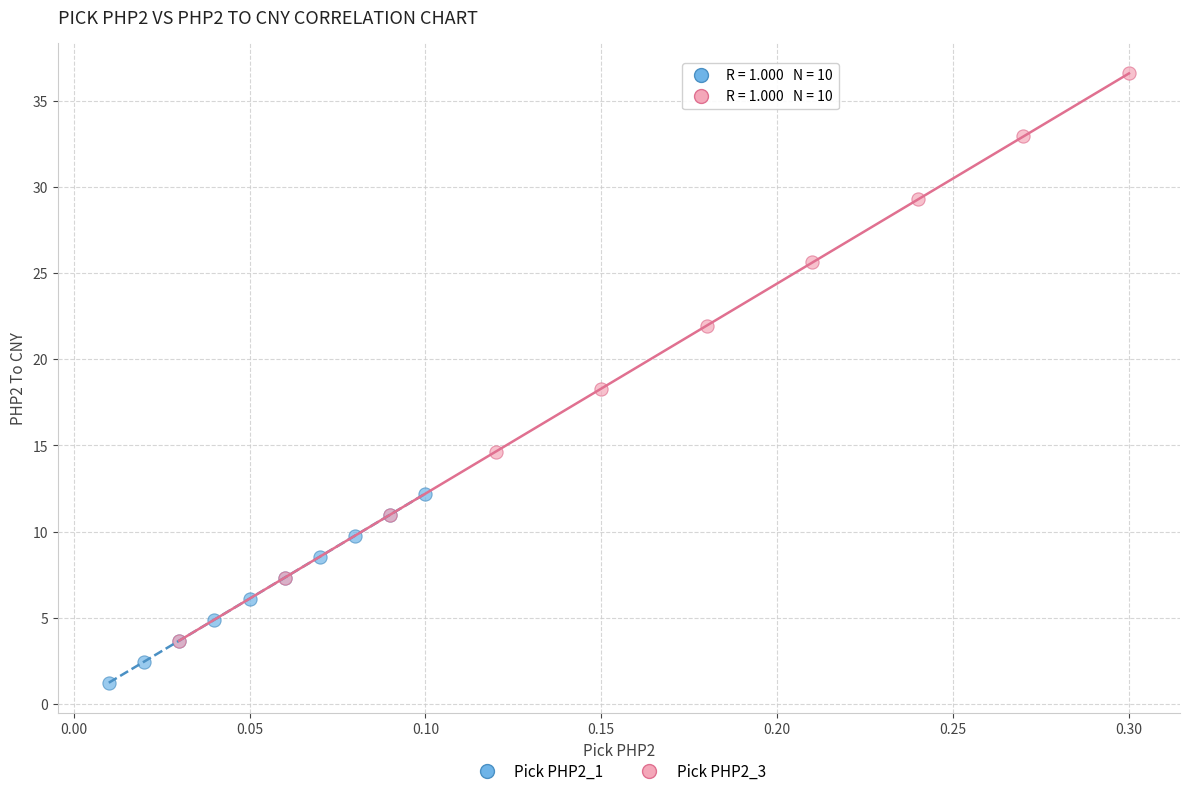

Which series reaches the minimum Y coordinate?

Pick PHP2_1